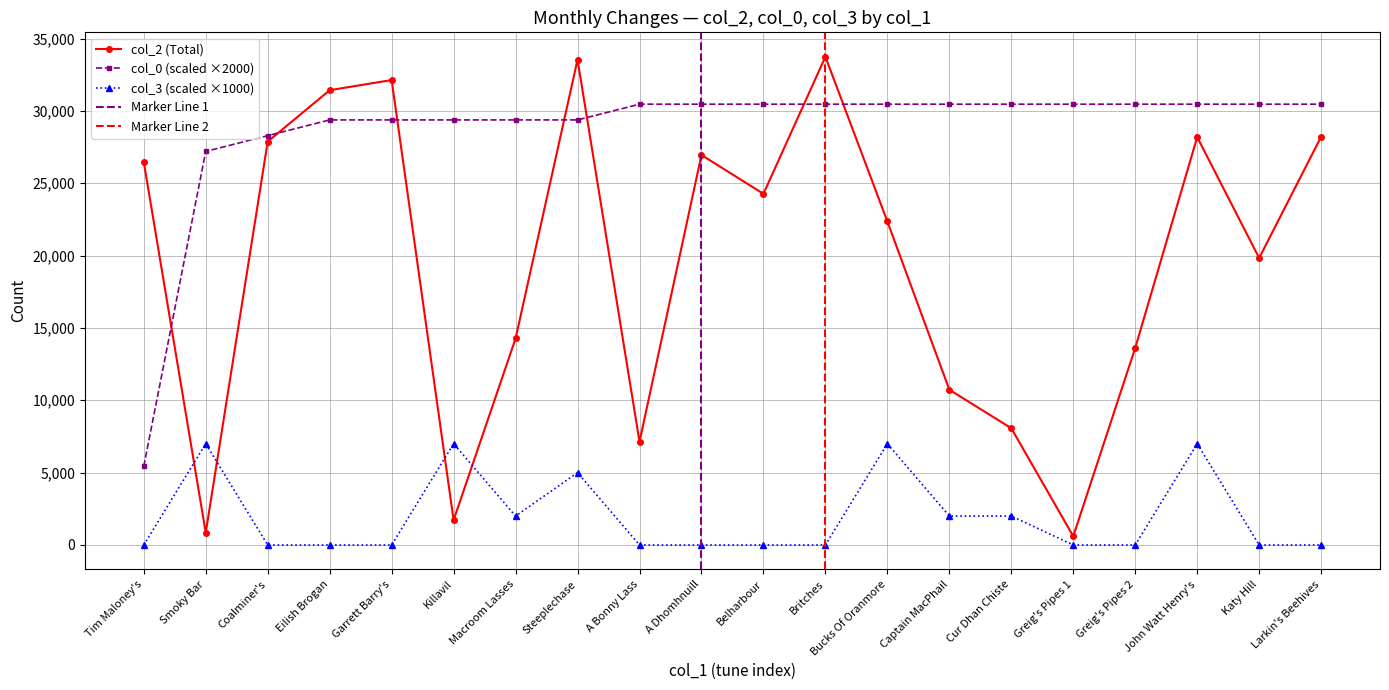

What is the approximate value of col_3 at Captain MacPhail?

2000.0